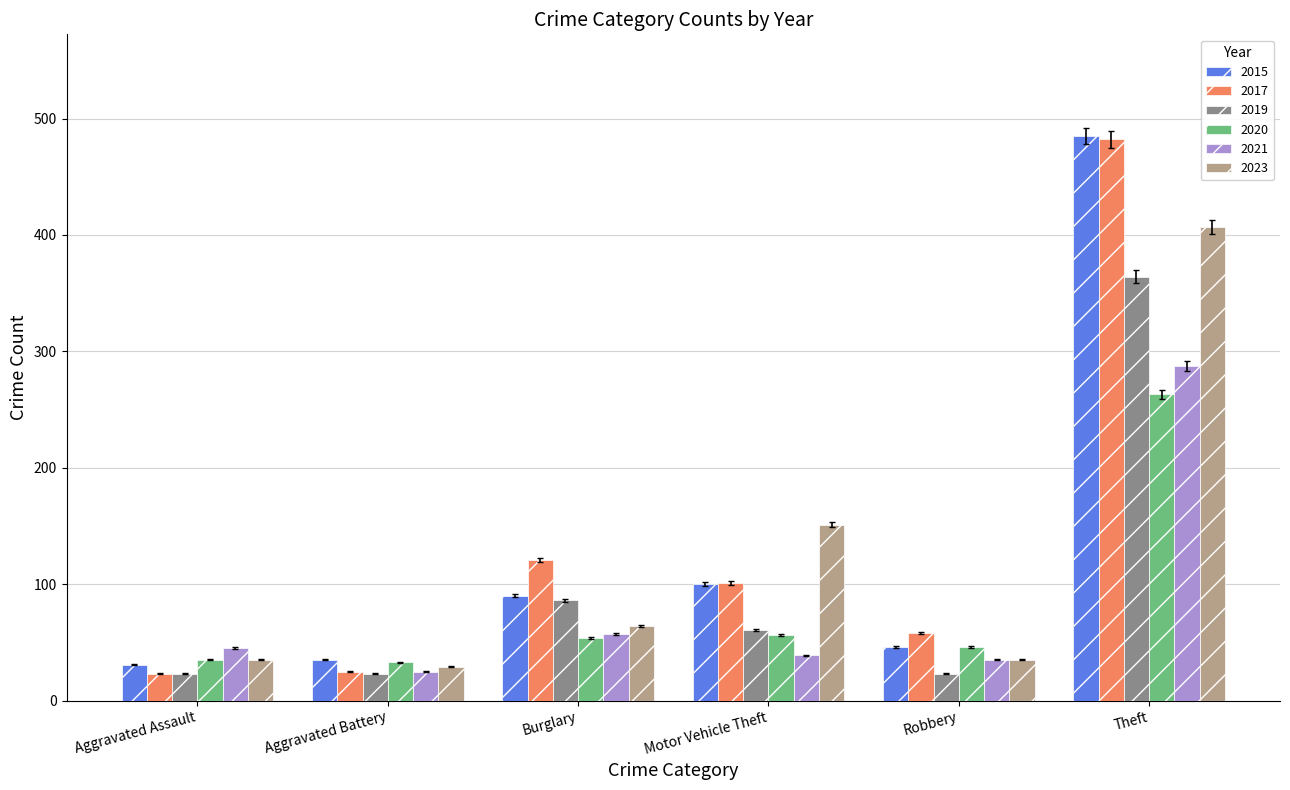

Which series has the largest range (max minus min)?

2017